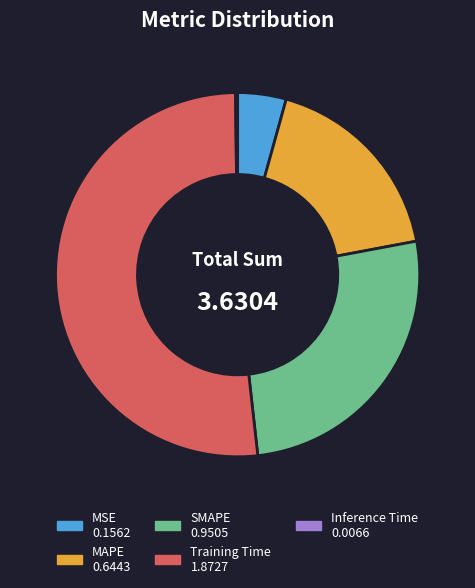

Which slice is the largest?

Training Time